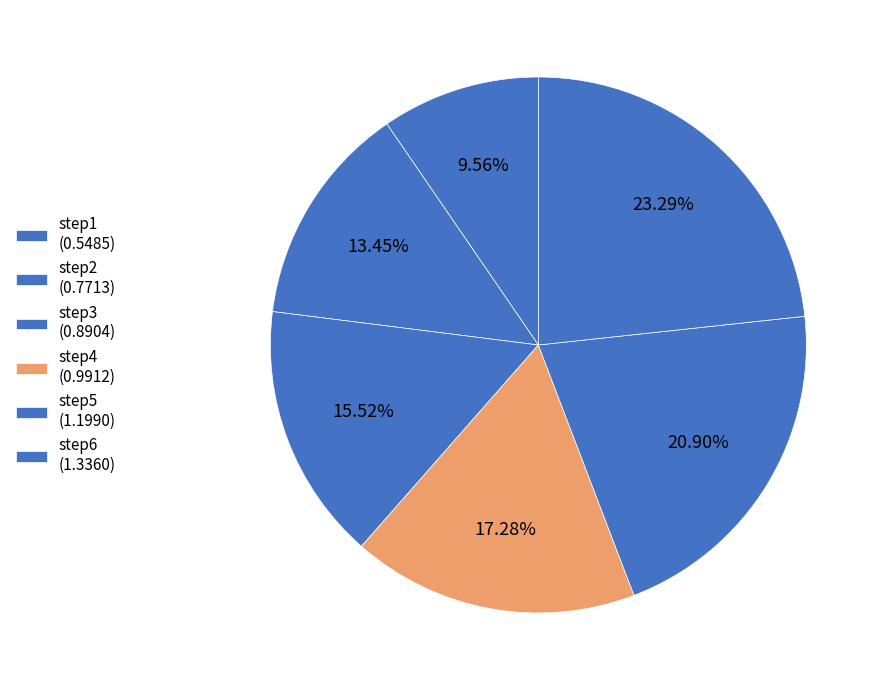

Count the number of slices in the pie.

6